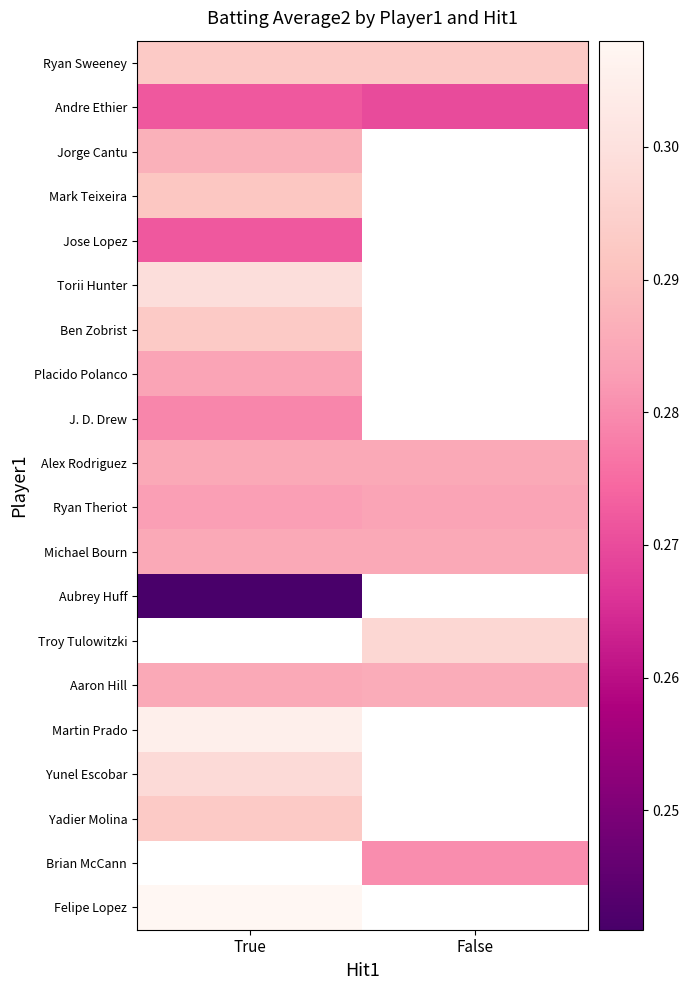

What is the smallest value displayed?

0.2